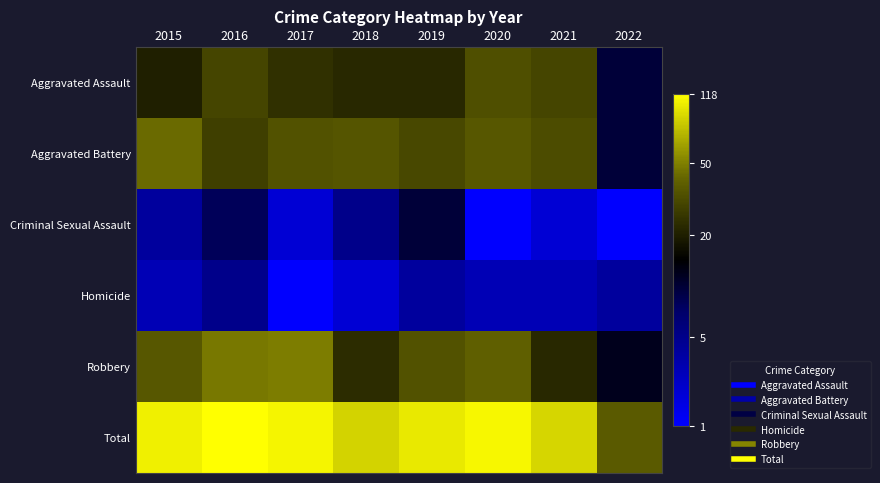

At which category does the chart reach its peak across all series?

2016